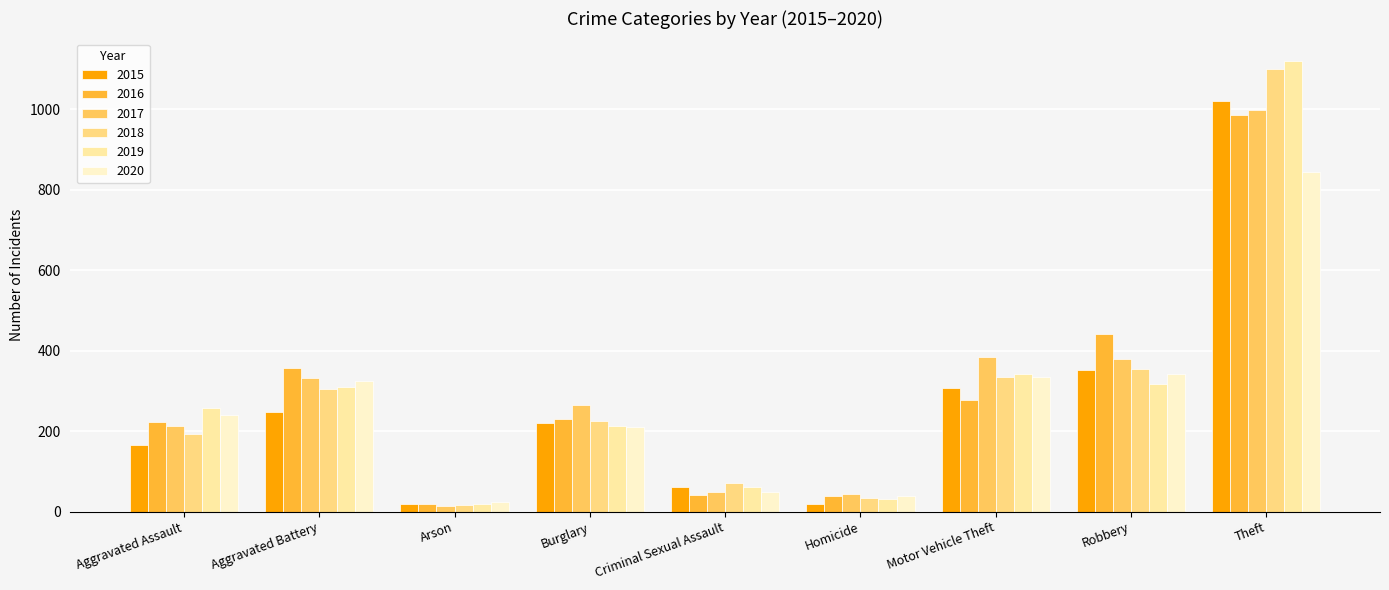

What position from the right is Motor Vehicle Theft?

3